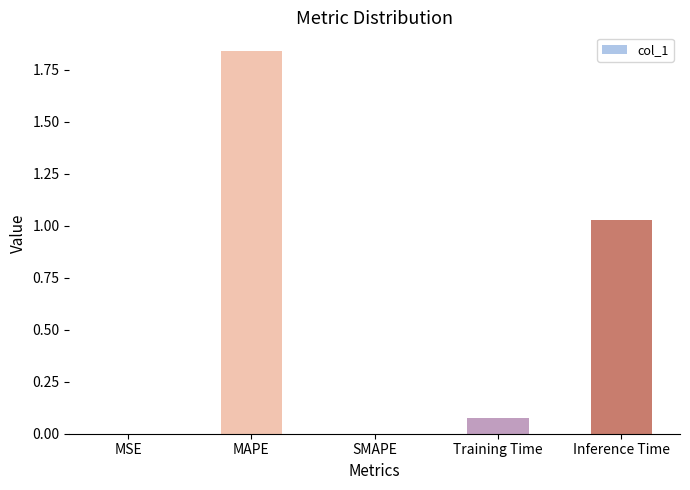

Which label corresponds to the largest value in the chart?

MAPE